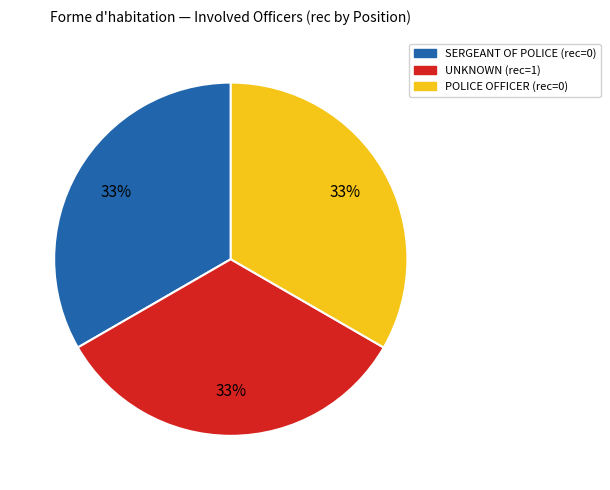

Does any single category account for the majority?

No